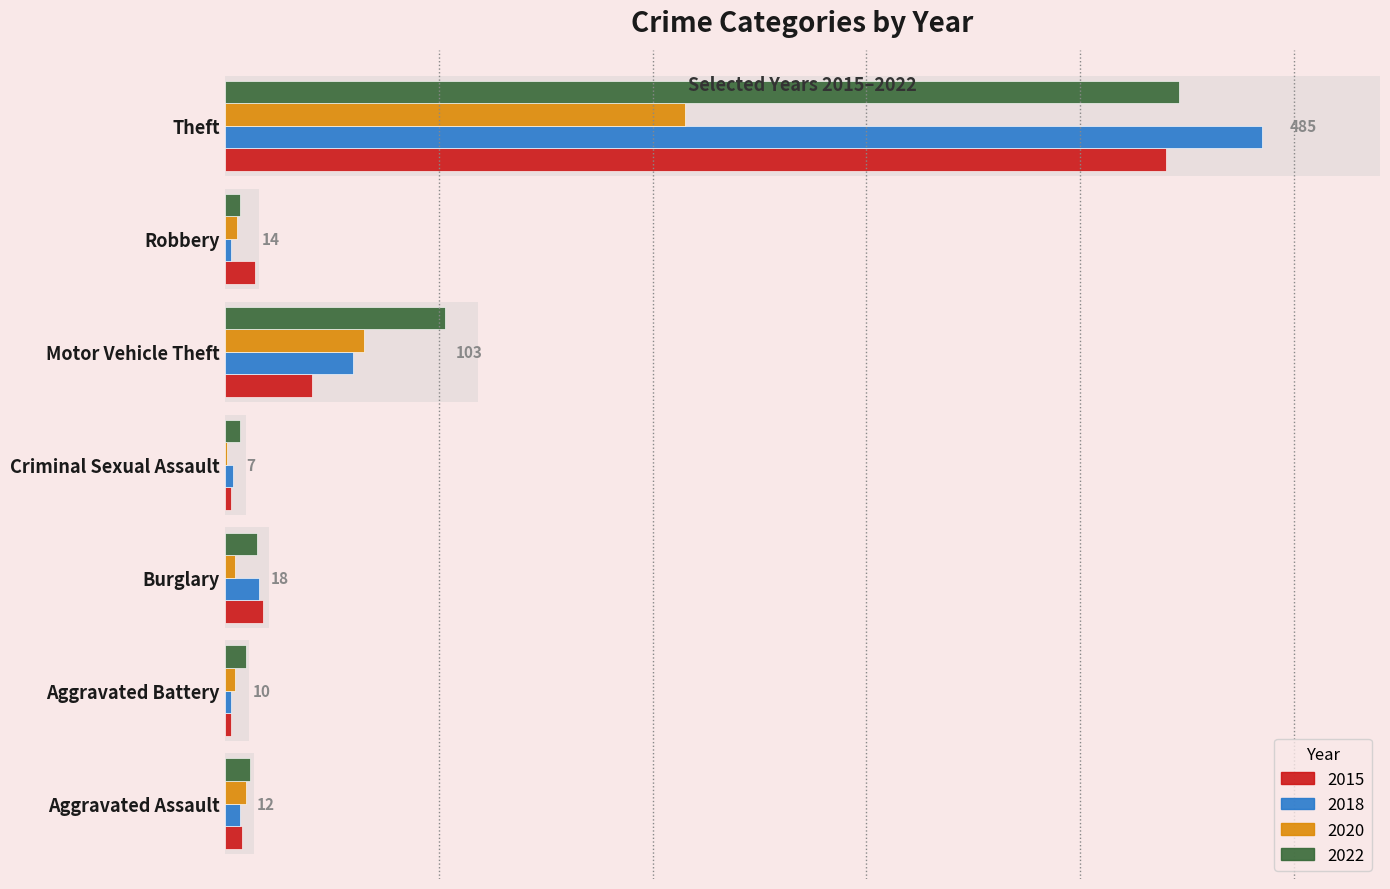

What is the approximate value of 2015 at Motor Vehicle Theft, to the nearest 5?

40